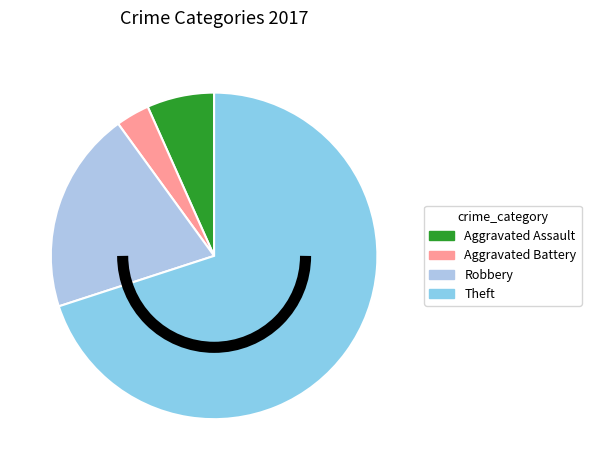

The Aggravated Assault slice represents 7% of the pie. True or false?

True